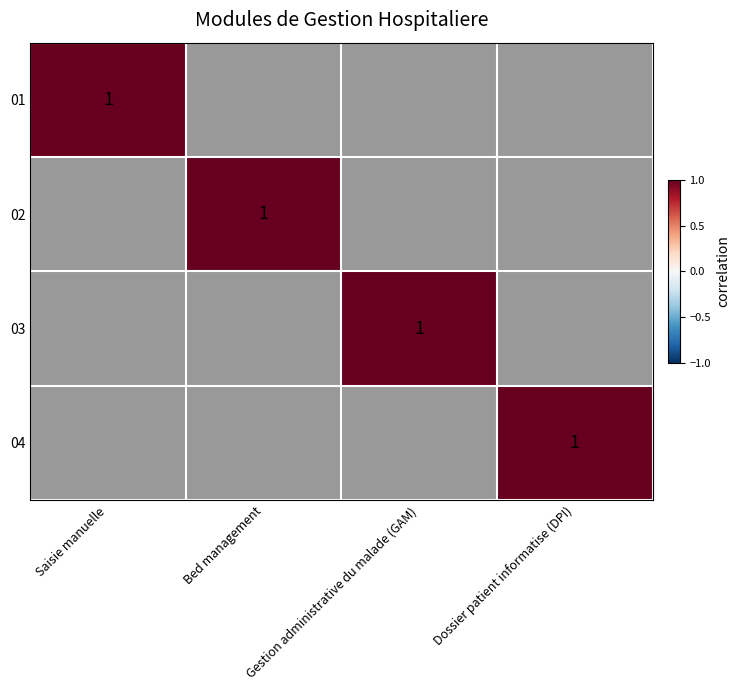

What value does the 01 series have at Saisie manuelle?

1